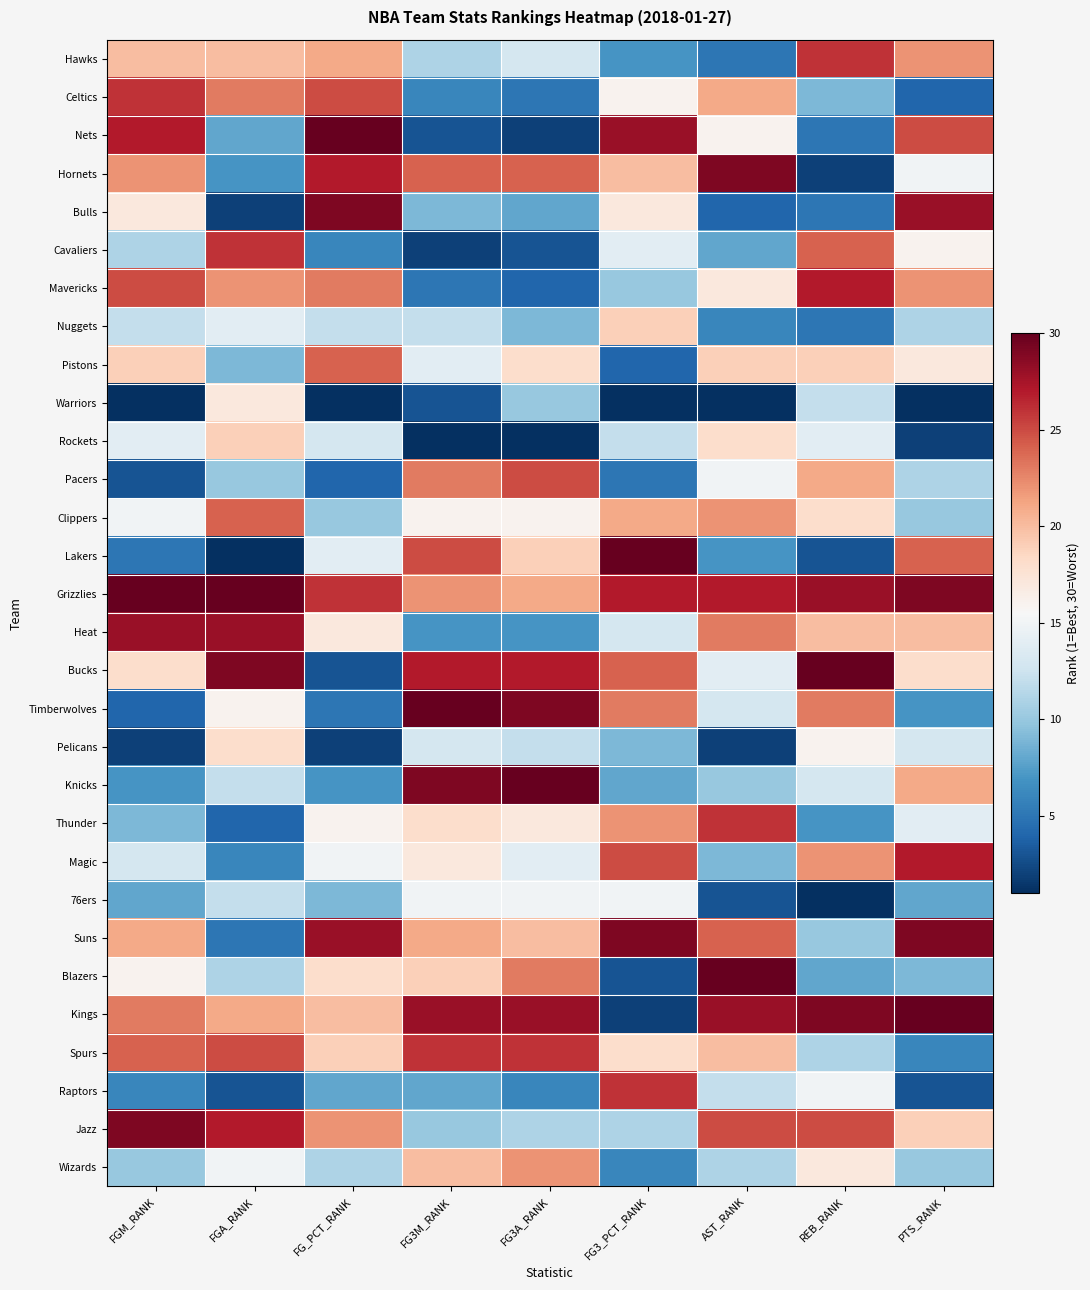

At how many categories does at least one series exceed 19?

9